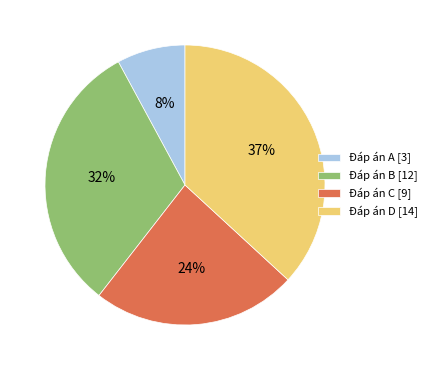

To the nearest percent, what portion does Đáp án D [14] represent?

37%